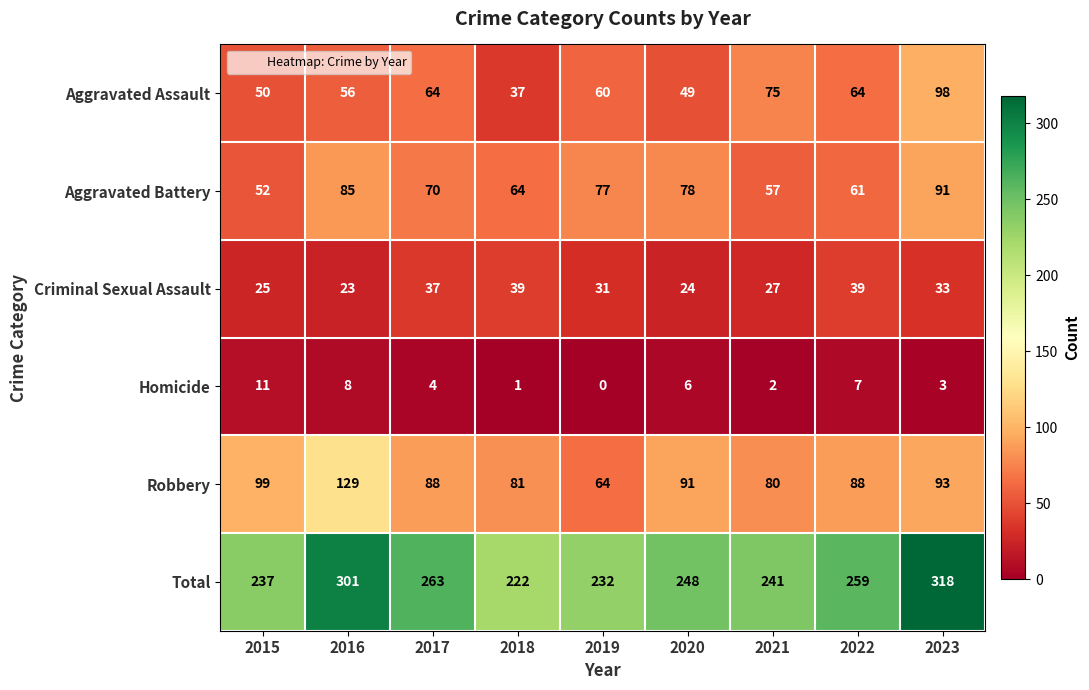

List the series in order of their peak value, lowest first.

Homicide, Criminal Sexual Assault, Aggravated Battery, Aggravated Assault, Robbery, Total